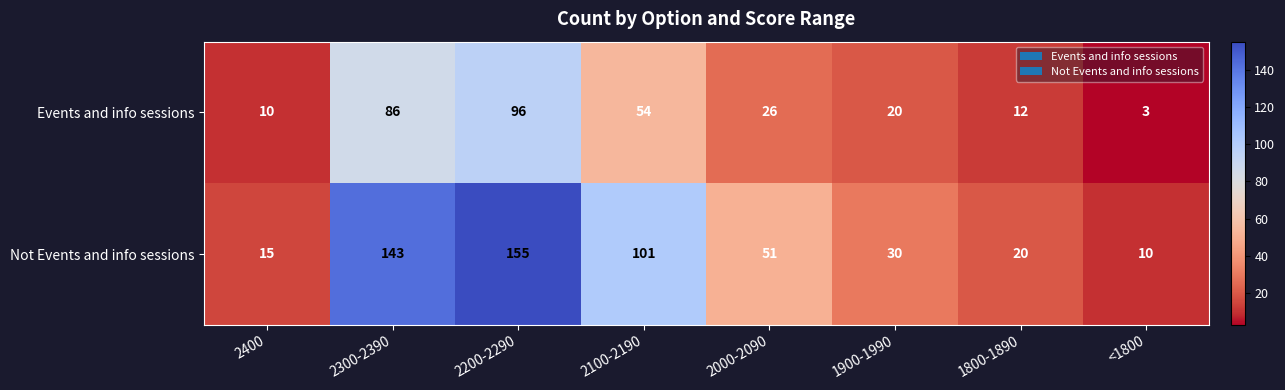

What is the difference between the highest and lowest values at 2400?

5